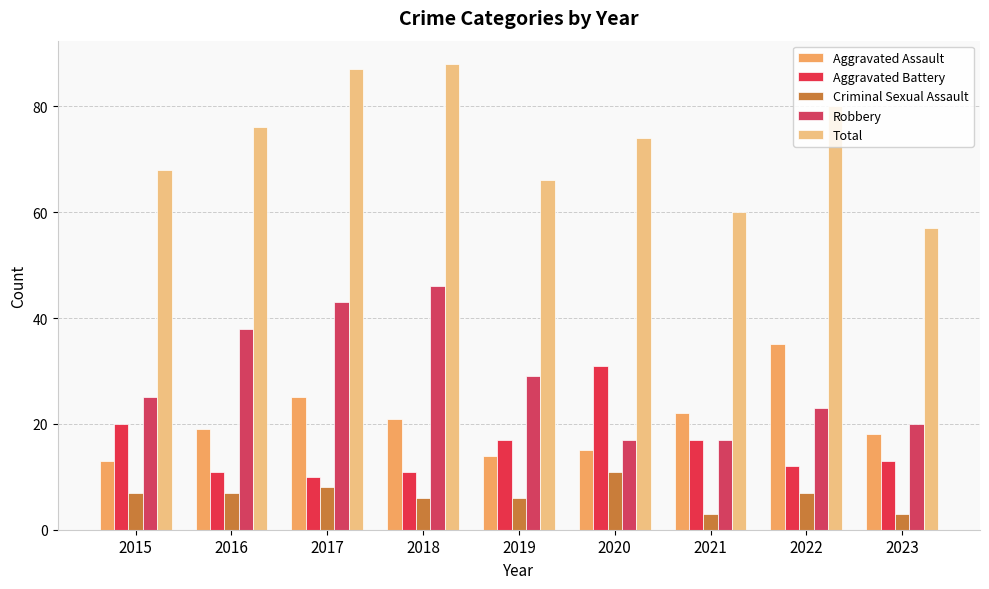

Does the chart contain any negative values?

No